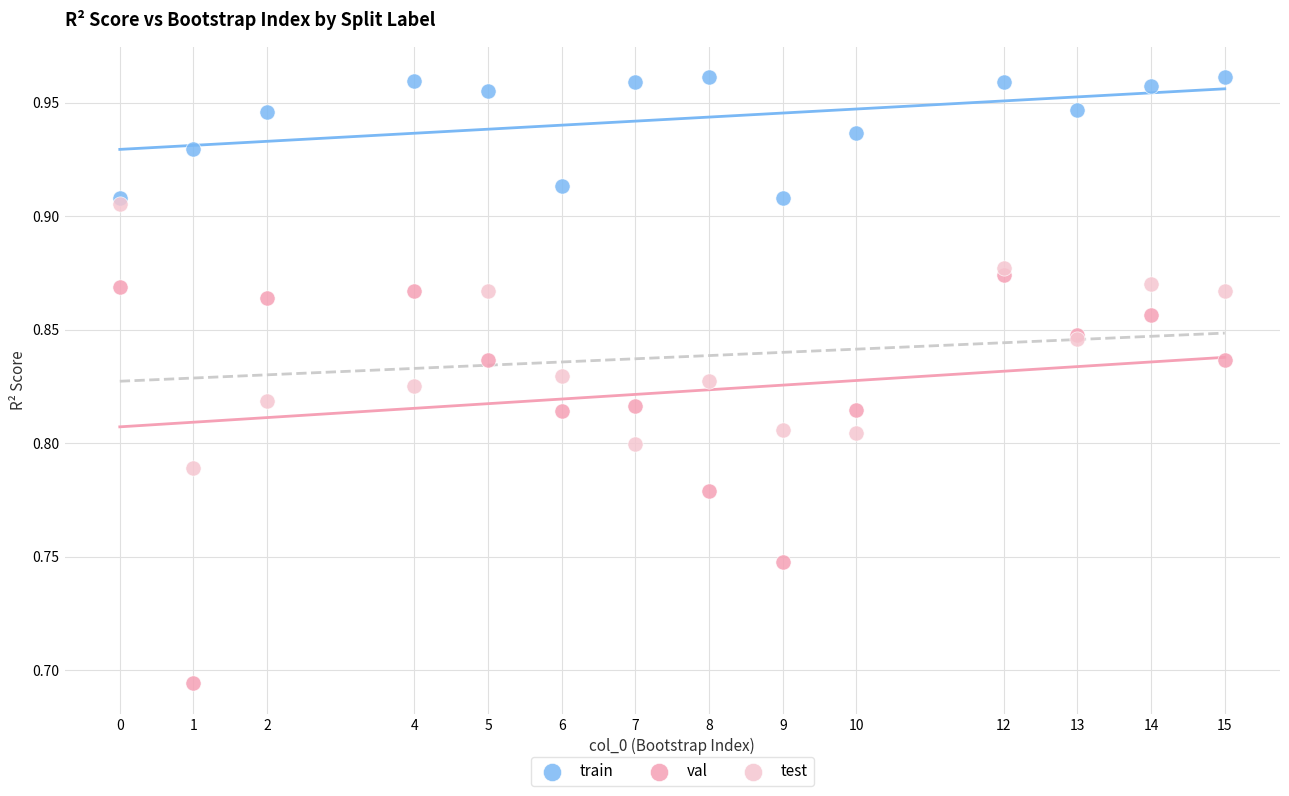

Which series reaches the maximum Y coordinate?

train